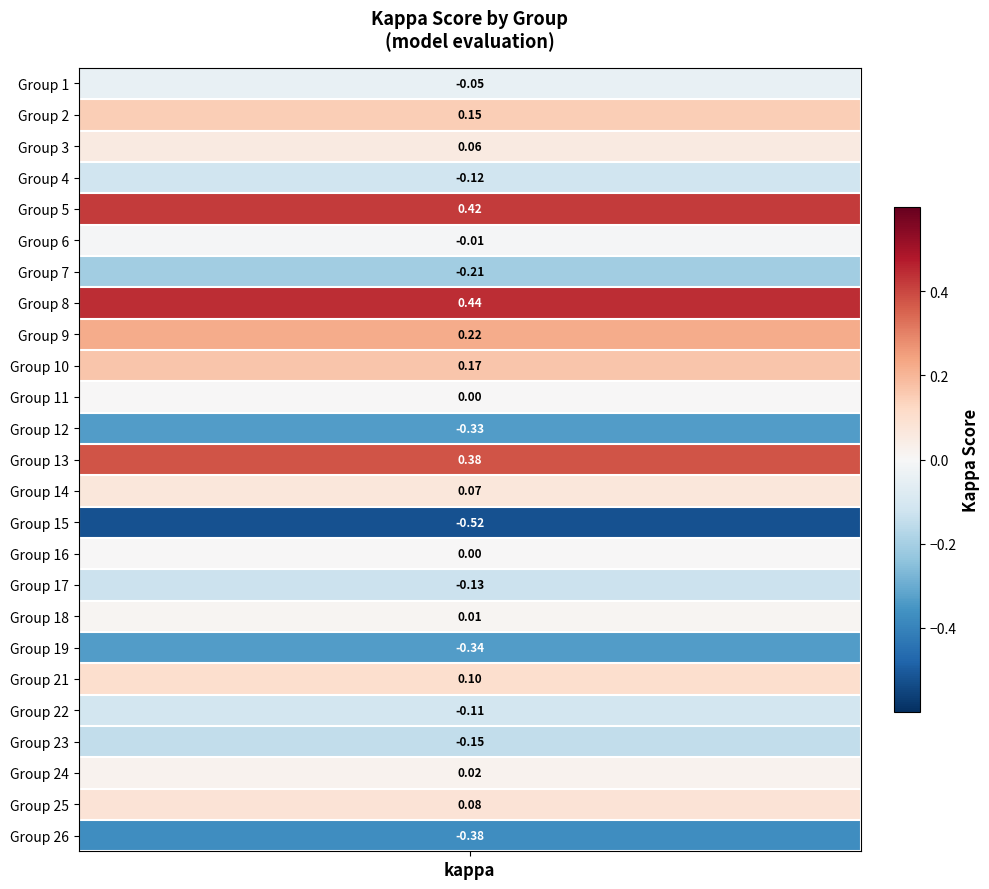

List the labels in order of value, smallest first.

15, 26, 19, 12, 7, 23, 17, 4, 22, 1, 6, 11, 16, 18, 24, 3, 14, 25, 21, 2, 10, 9, 13, 5, 8